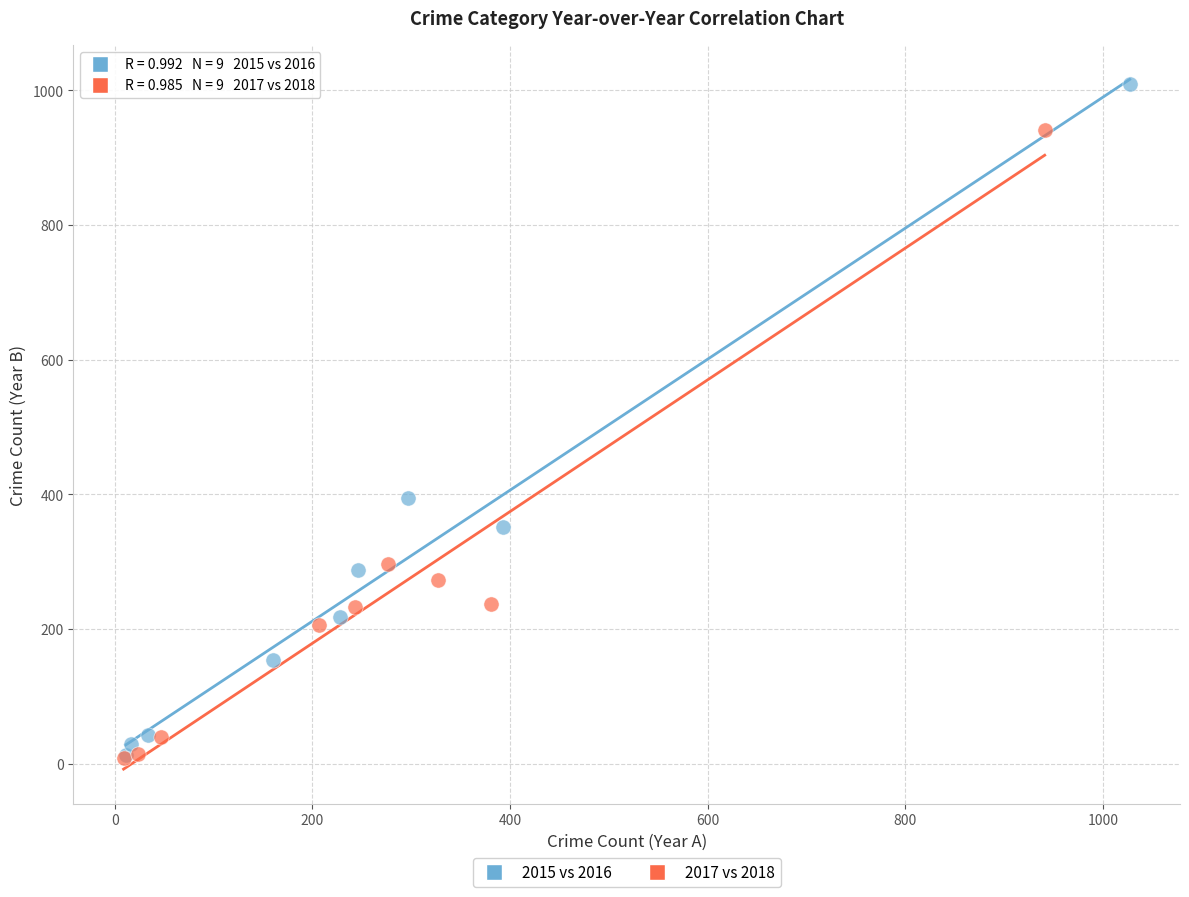

Which series has the largest Y range (max minus min)?

2015 vs 2016